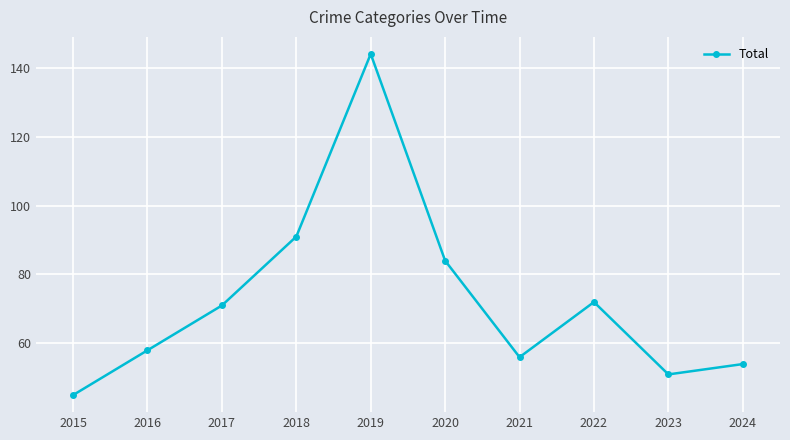

Reading right to left, list all the values displayed in this chart.

54	51	72	56	84	144	91	71	58	45